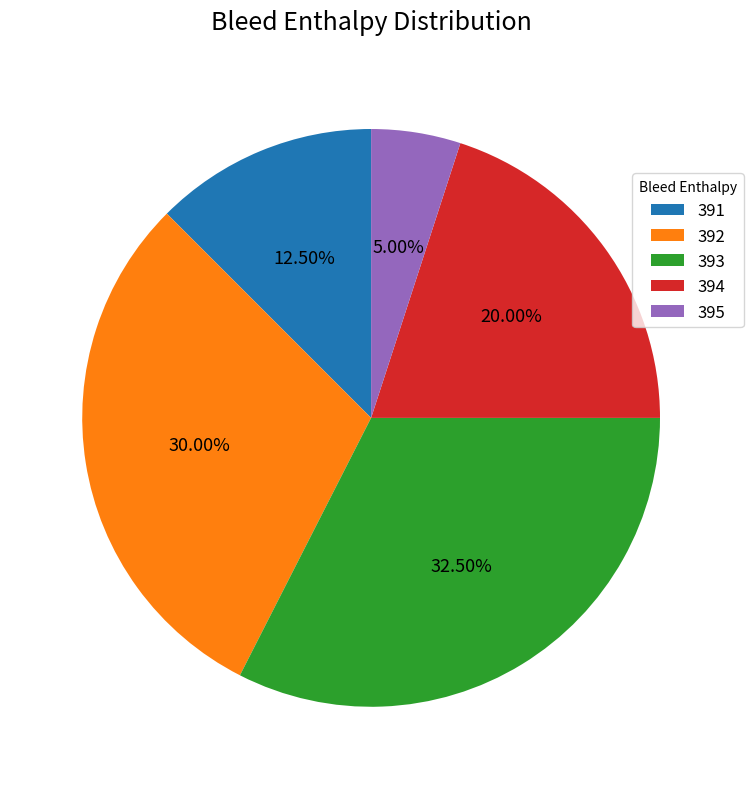

To the nearest percent, what portion does 394 represent?

20%